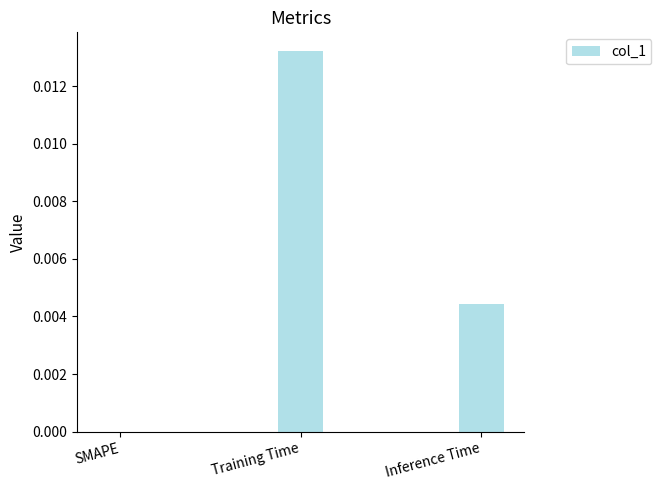

The chart shows a value of 0.0 at Training Time. True or false?

True